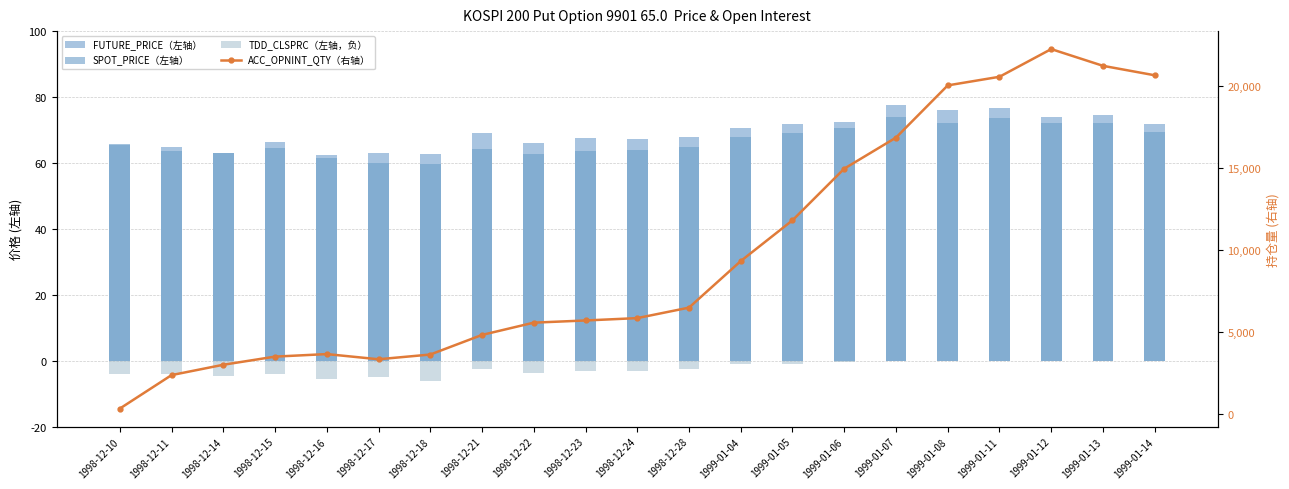

Which series has the largest total across all categories?

ACC_OPNINT_QTY（右轴）